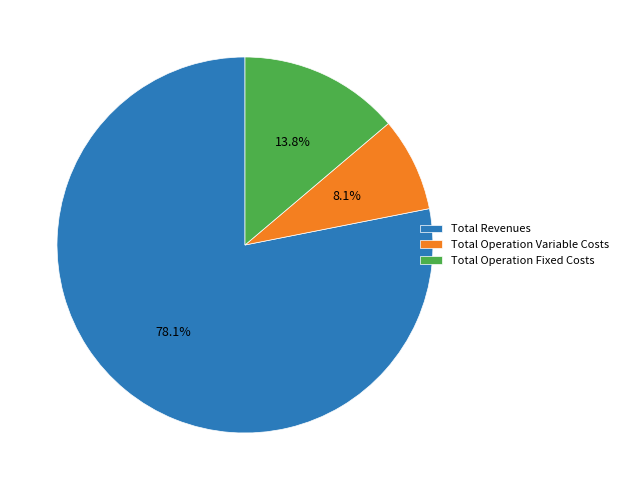

Which category has the smallest portion of the pie?

Total Operation Variable Costs